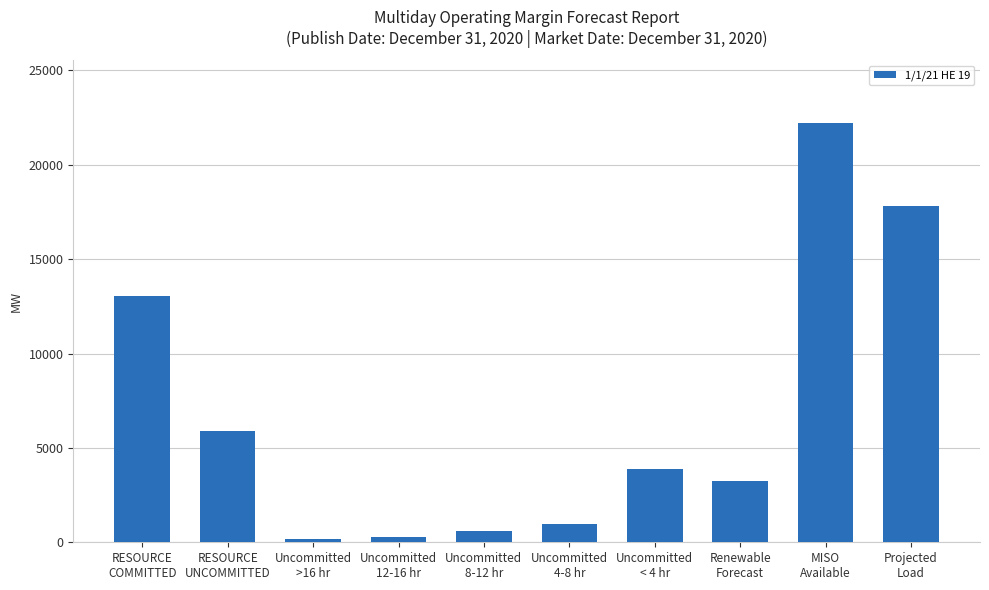

Which category has the highest value across all series?

MISO
Available